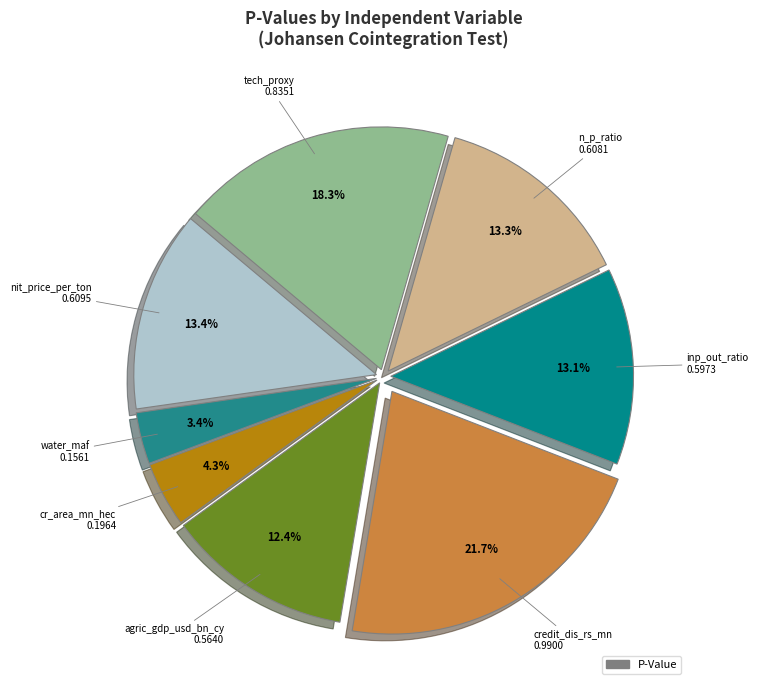

How many slices are in this pie chart?

8